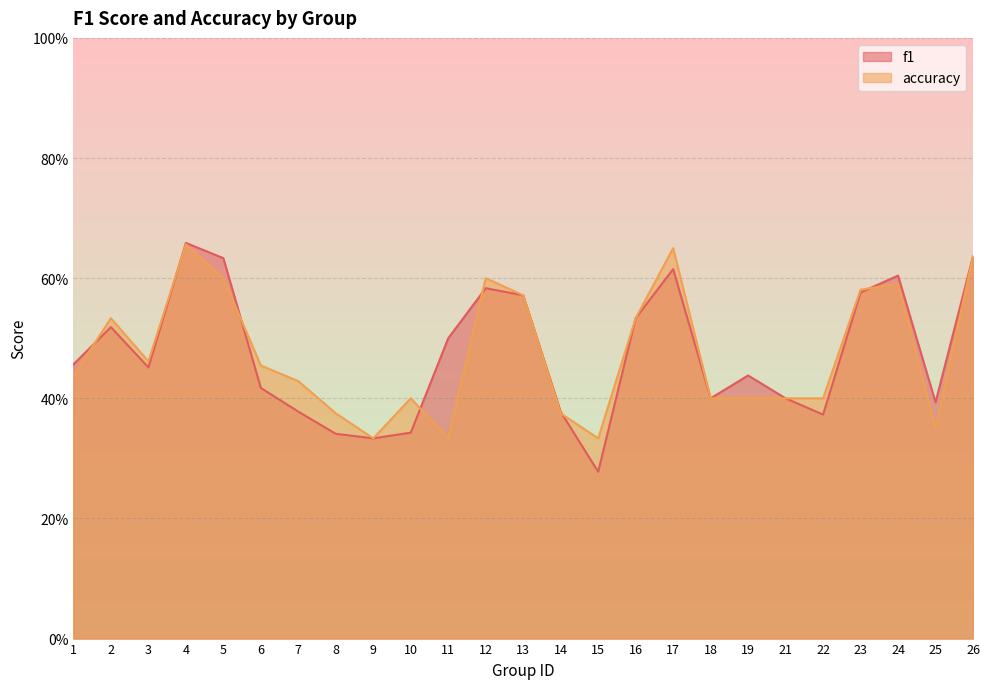

The value of f1 at 1 is 0.2. True or false?

False